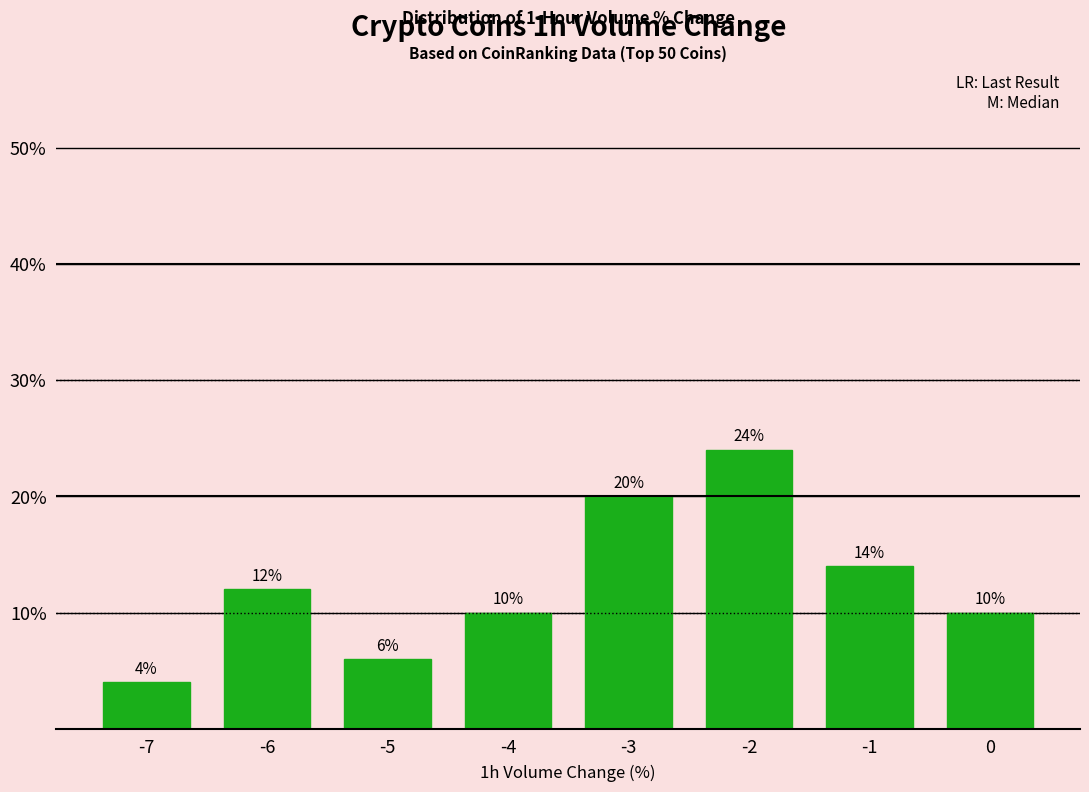

Reading left to right, extract all data points from this chart.

-7=4.0	-6=12.0	-5=6.0	-4=10.0	-3=20.0	-2=24.0	-1=14.0	0=10.0